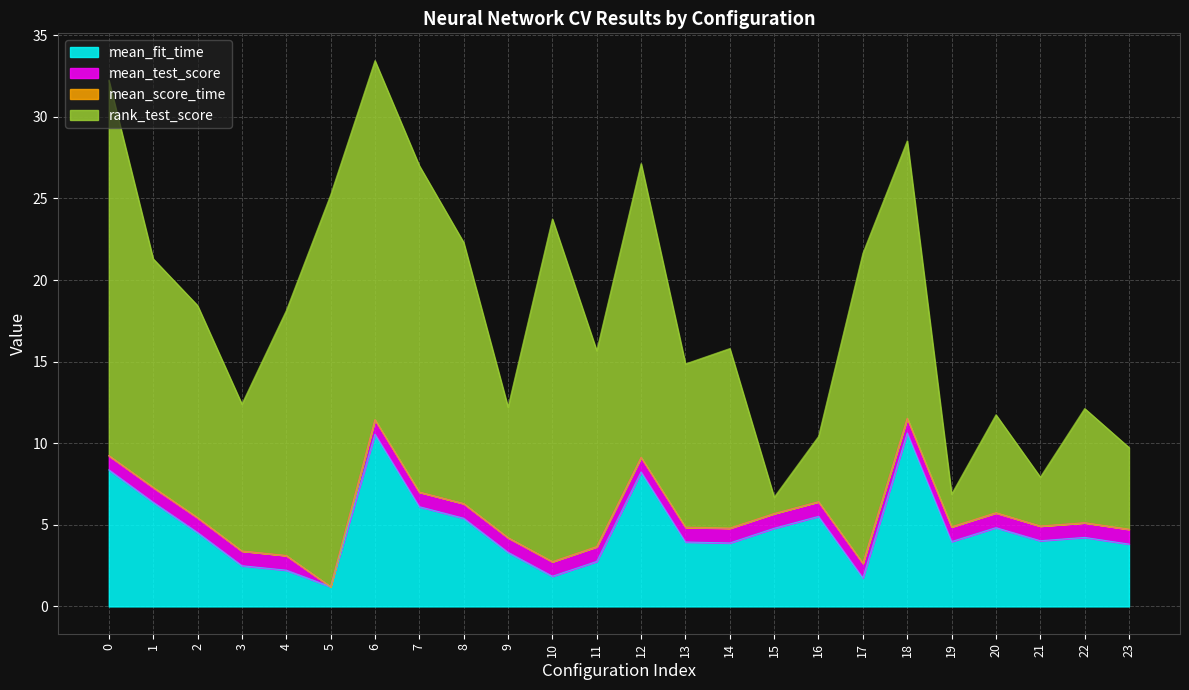

Which series has the widest spread of values?

rank_test_score